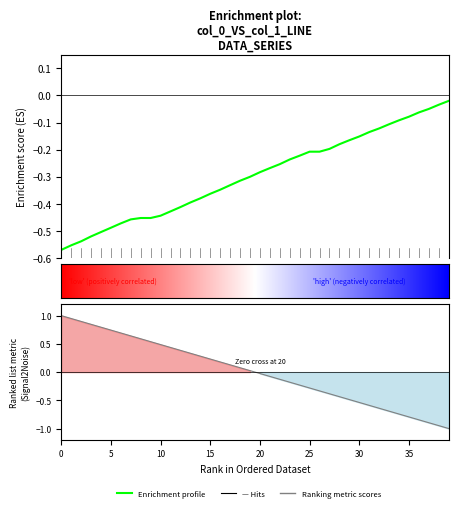

Is it true that col_0 equals 0.0 at 17?

False